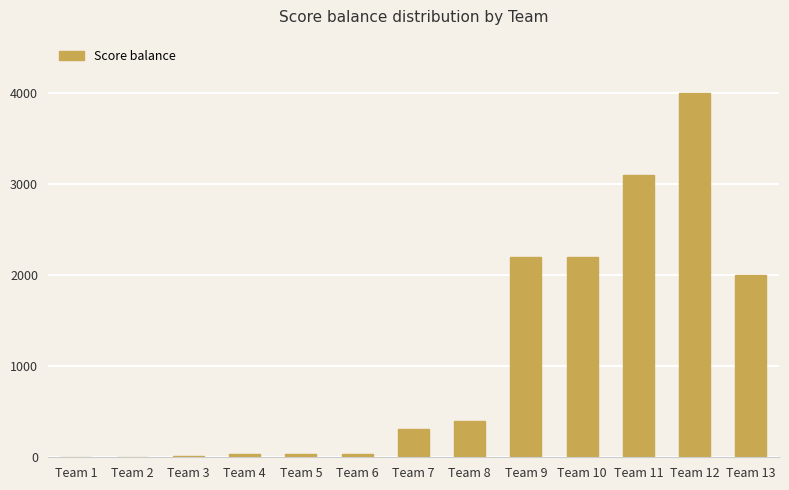

Are the bars grouped side by side (vs. stacked)?

No